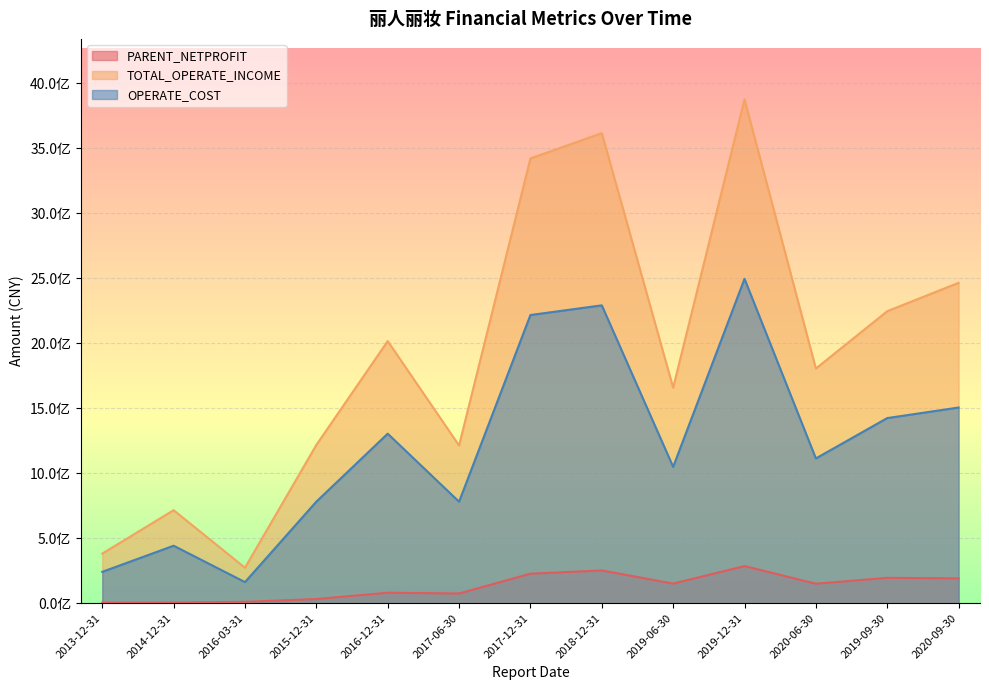

True or false: TOTAL_OPERATE_INCOME has more than 0 interior local peaks.

True